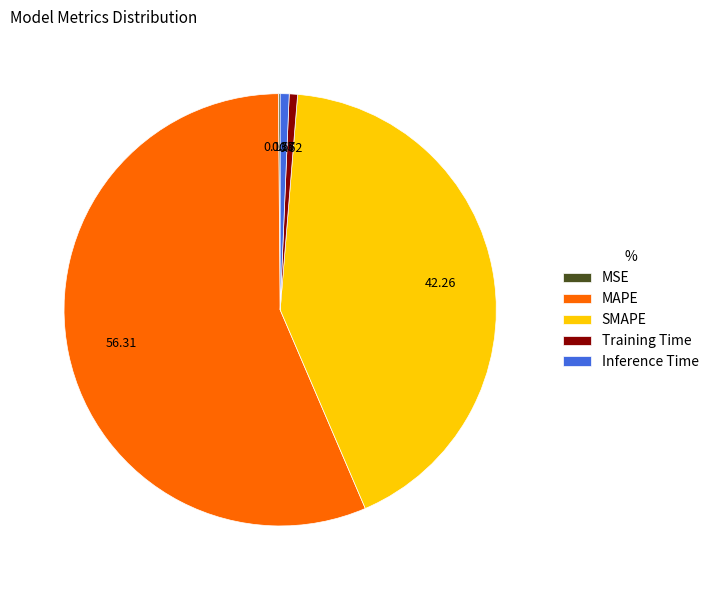

Is there any slice that represents more than half of the pie?

Yes